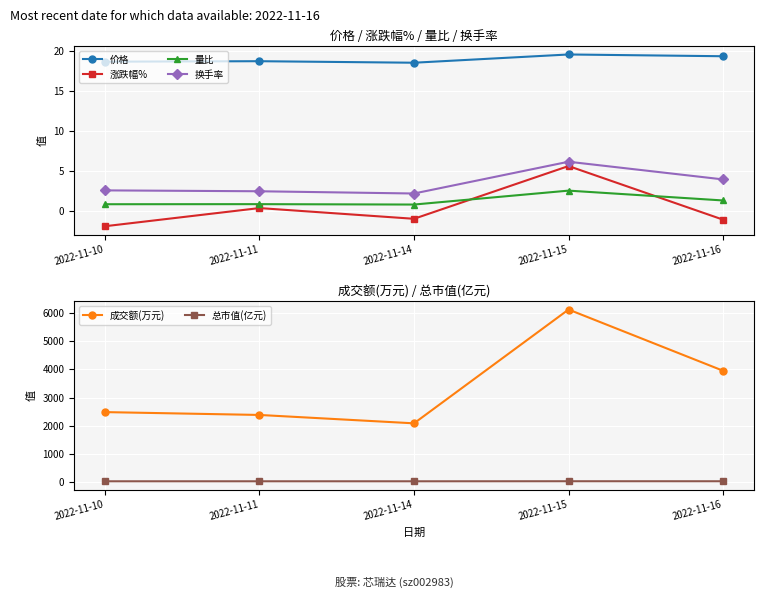

At which category does the chart reach its minimum across all series?

2022-11-10